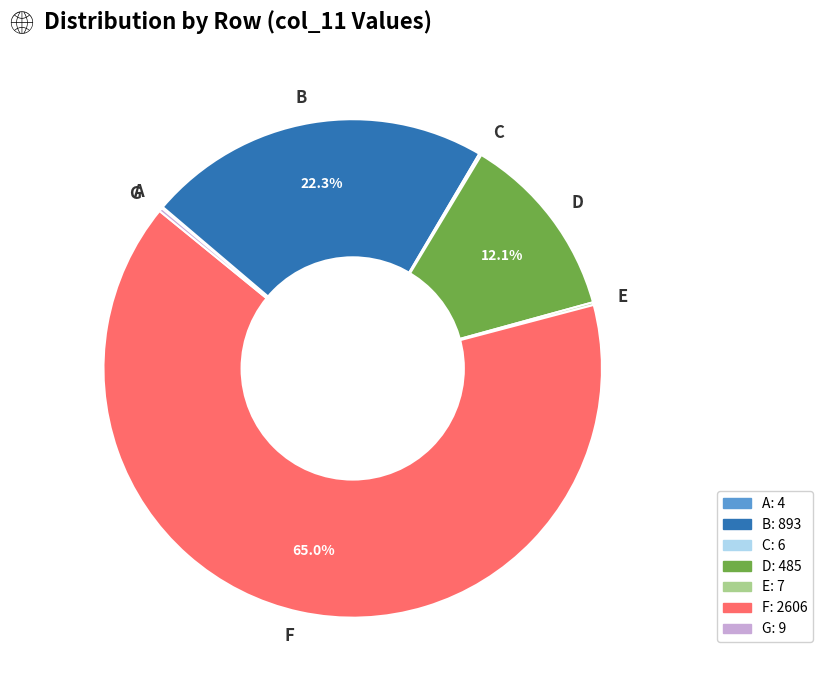

What is the largest slice in the pie chart?

F